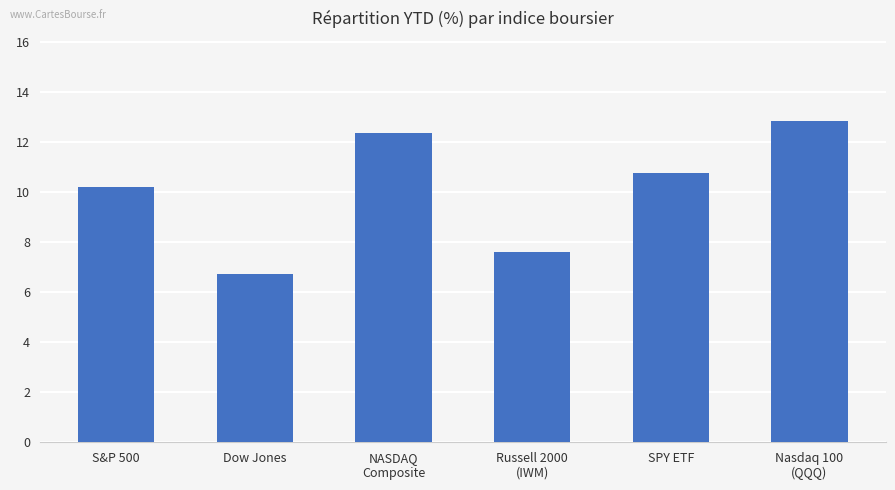

Reading left to right, list all the values displayed in this chart.

10.2	6.7	12.4	7.6	10.8	12.8